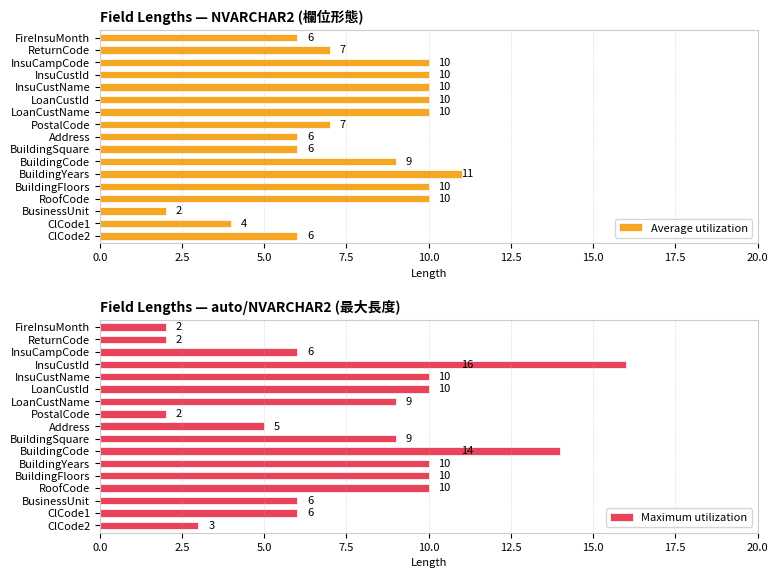

List the series in order of their peak value, highest first.

Maximum utilization, Average utilization